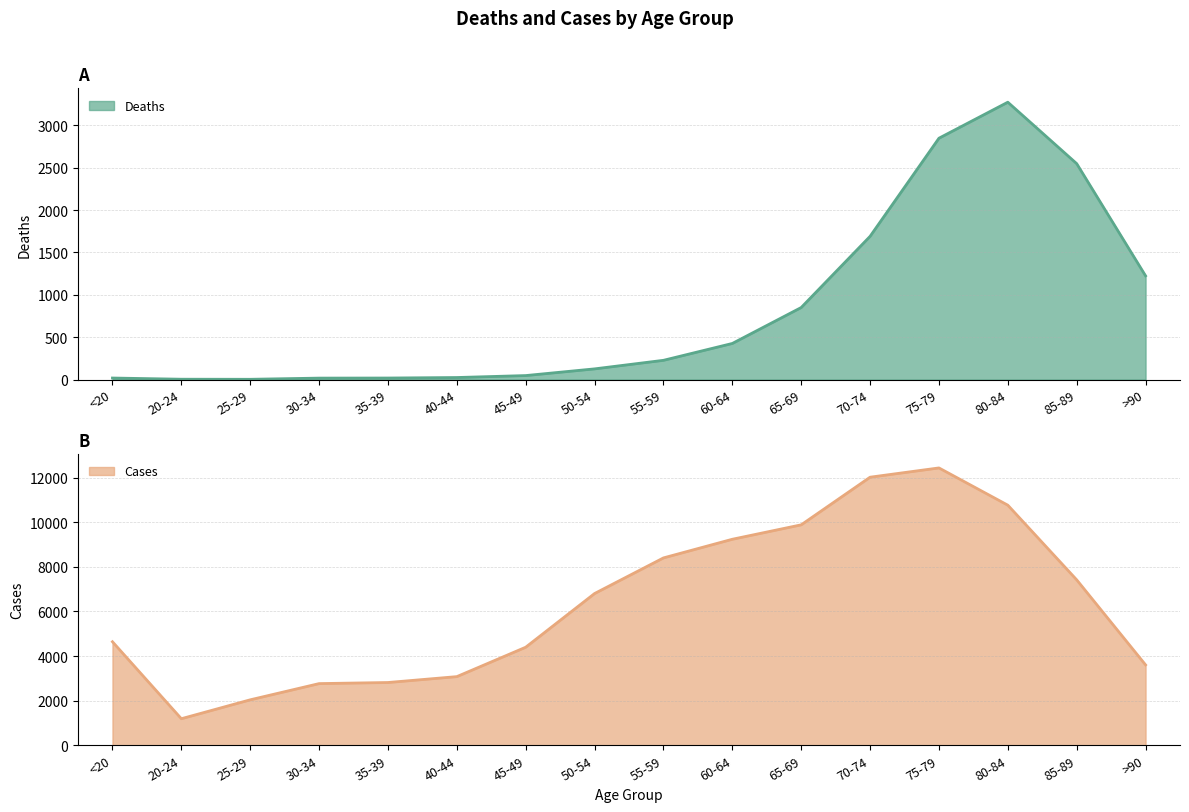

Rank the series by their maximum value, from lowest to highest.

Deaths, Cases